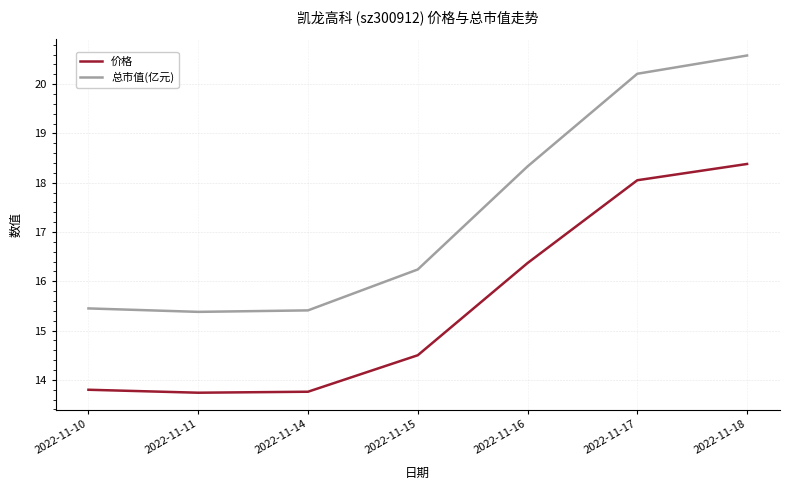

Where is 总市值(亿元) nearest to the value 17?

2022-11-15